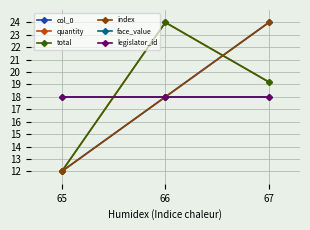

What is the minimum value for total?

12.0